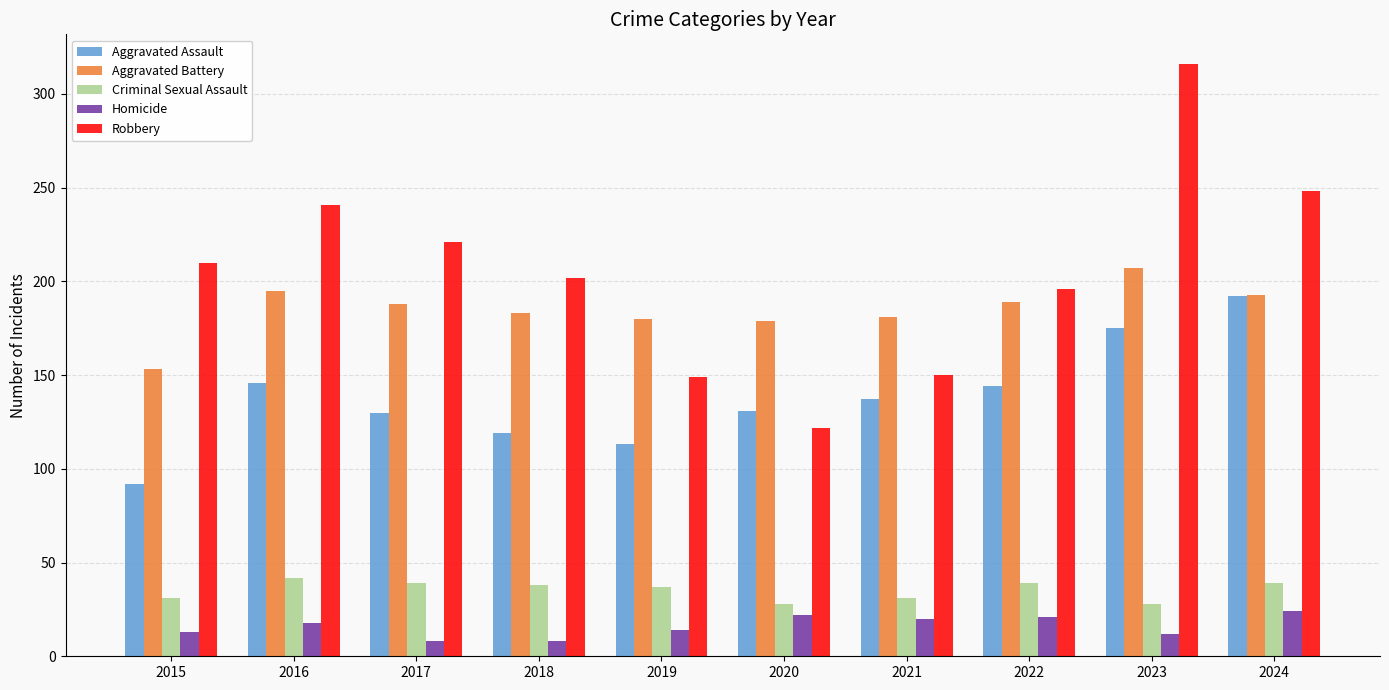

Which category has the highest value in the Robbery series?

2023